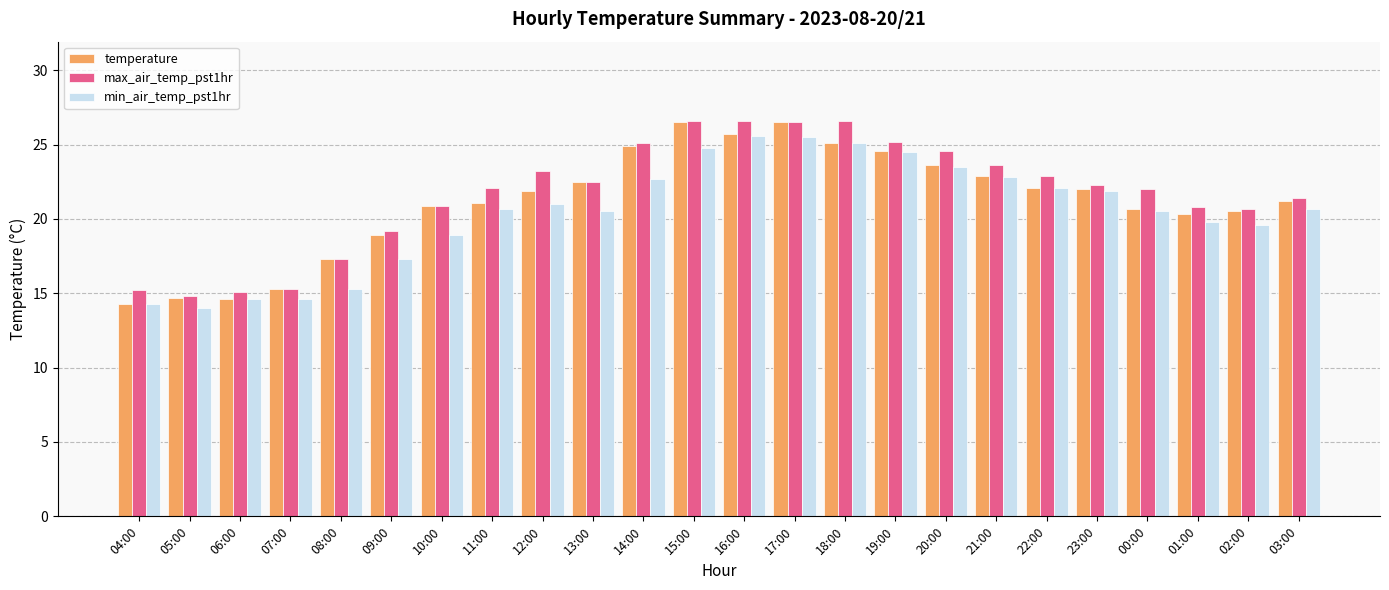

What are all the series names shown in the legend?

temperature, max_air_temp_pst1hr, min_air_temp_pst1hr